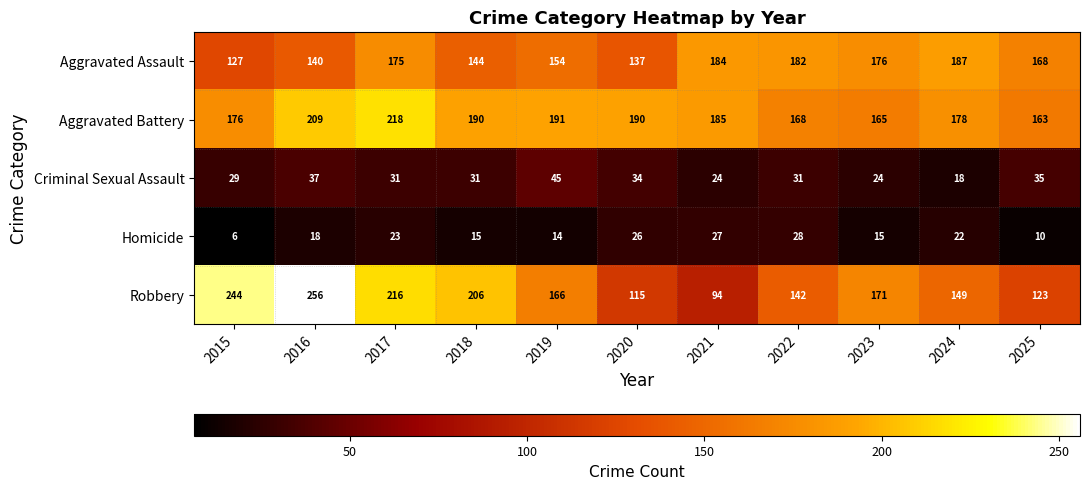

List the series in order of their peak value, lowest first.

Homicide, Criminal Sexual Assault, Aggravated Assault, Aggravated Battery, Robbery